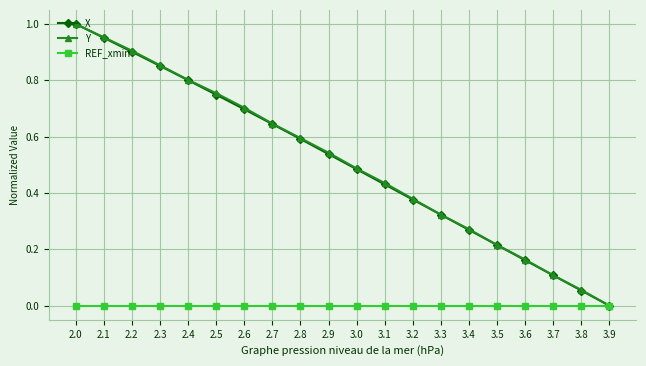

True or false: X has a value of 0.4 at 2.6.

False